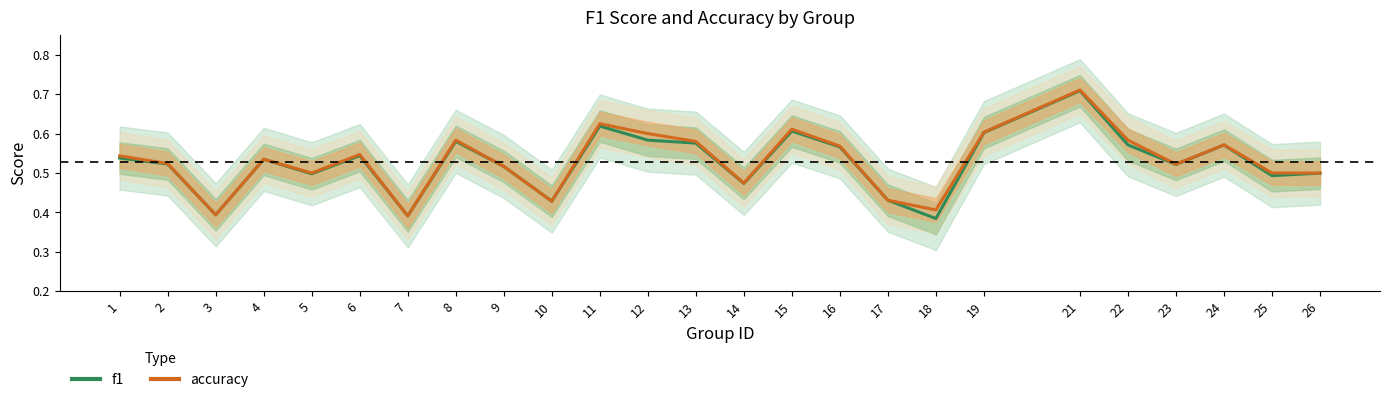

At which category is the sum across all series the highest?

21